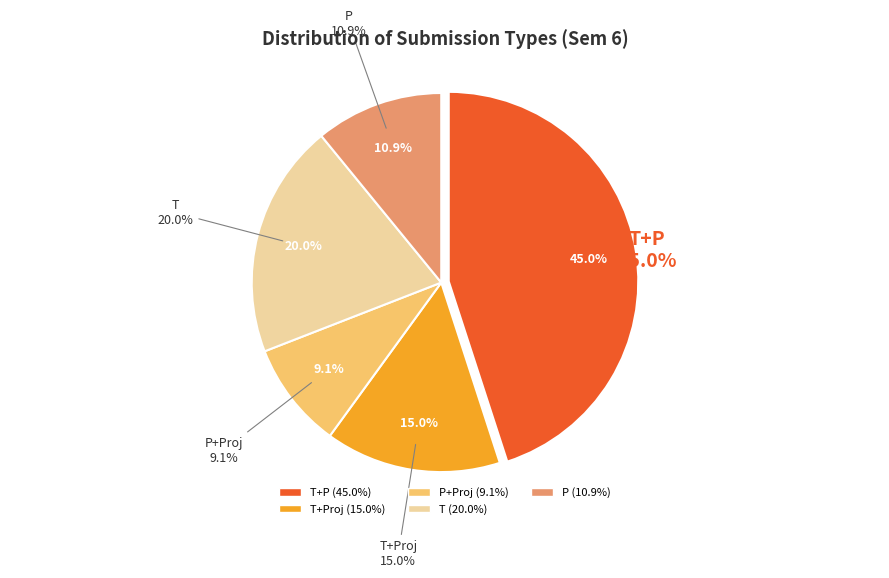

To the nearest percent, what is the difference between the T and T+P slice percentages?

25%